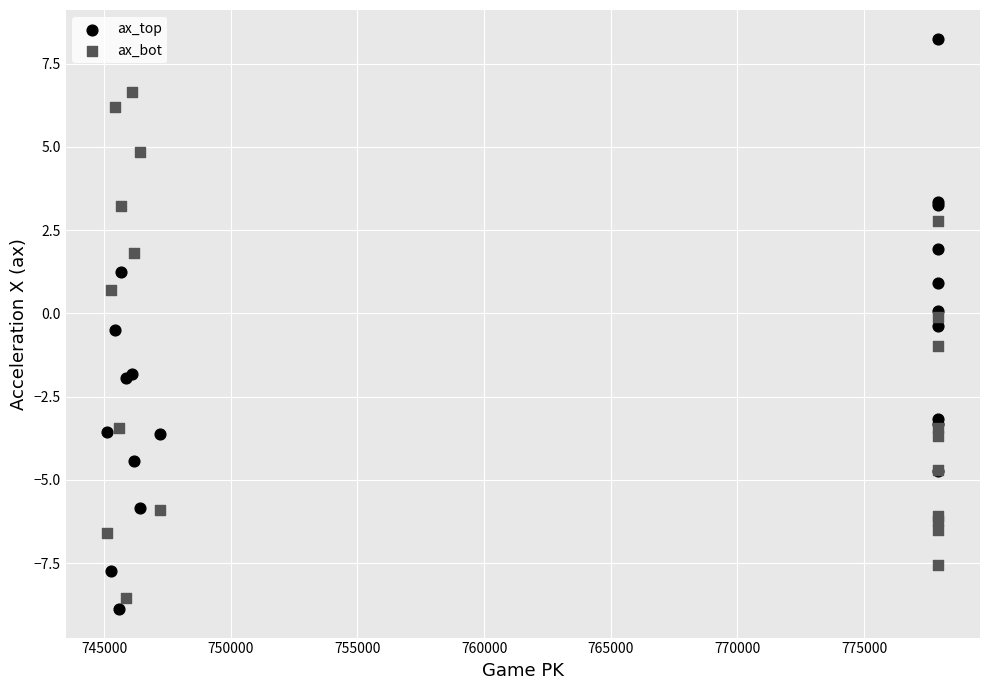

What are all the series names shown in the legend?

ax_top, ax_bot